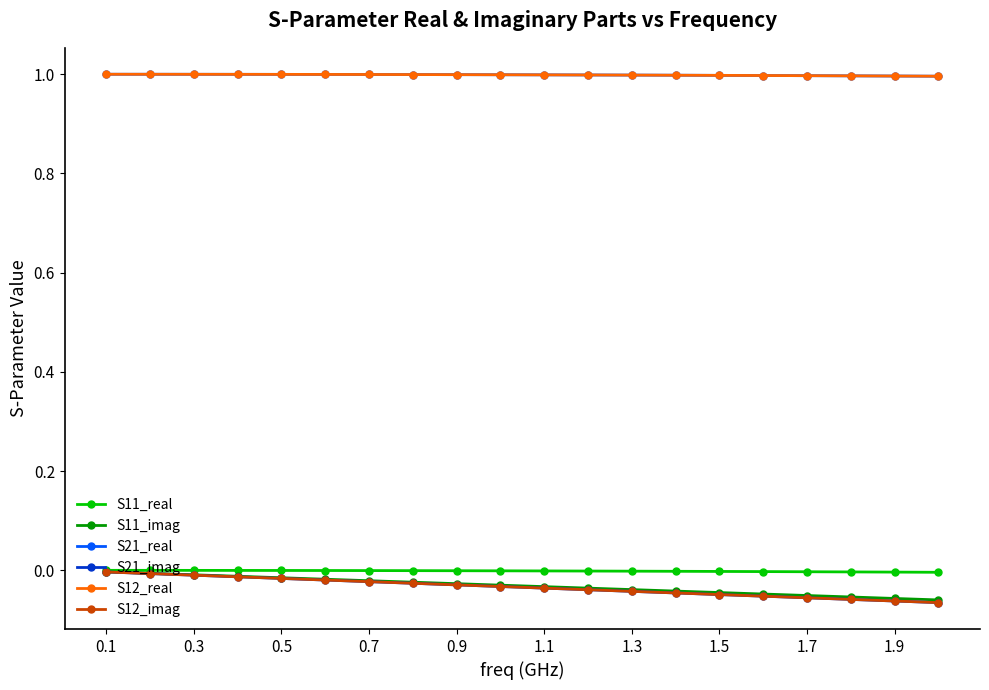

How many lines are shown in the chart?

6